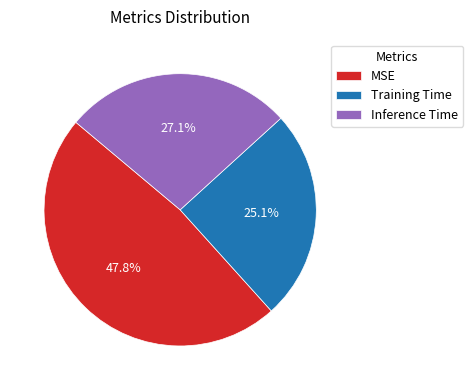

To the nearest percent, what is the difference between the largest and smallest slice percentages?

23%